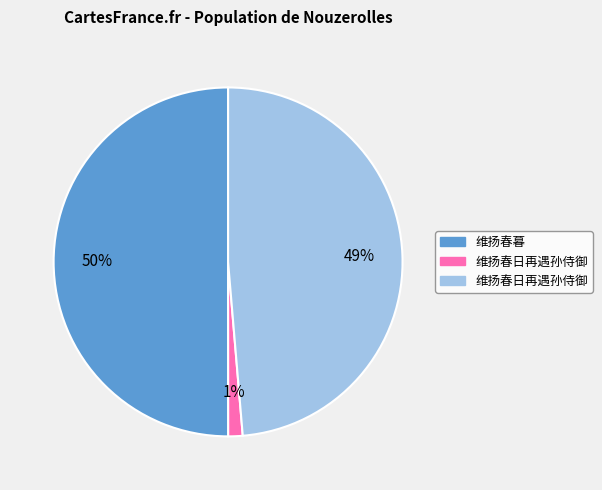

To the nearest percent, what is the difference between the largest and smallest slice percentages?

49%